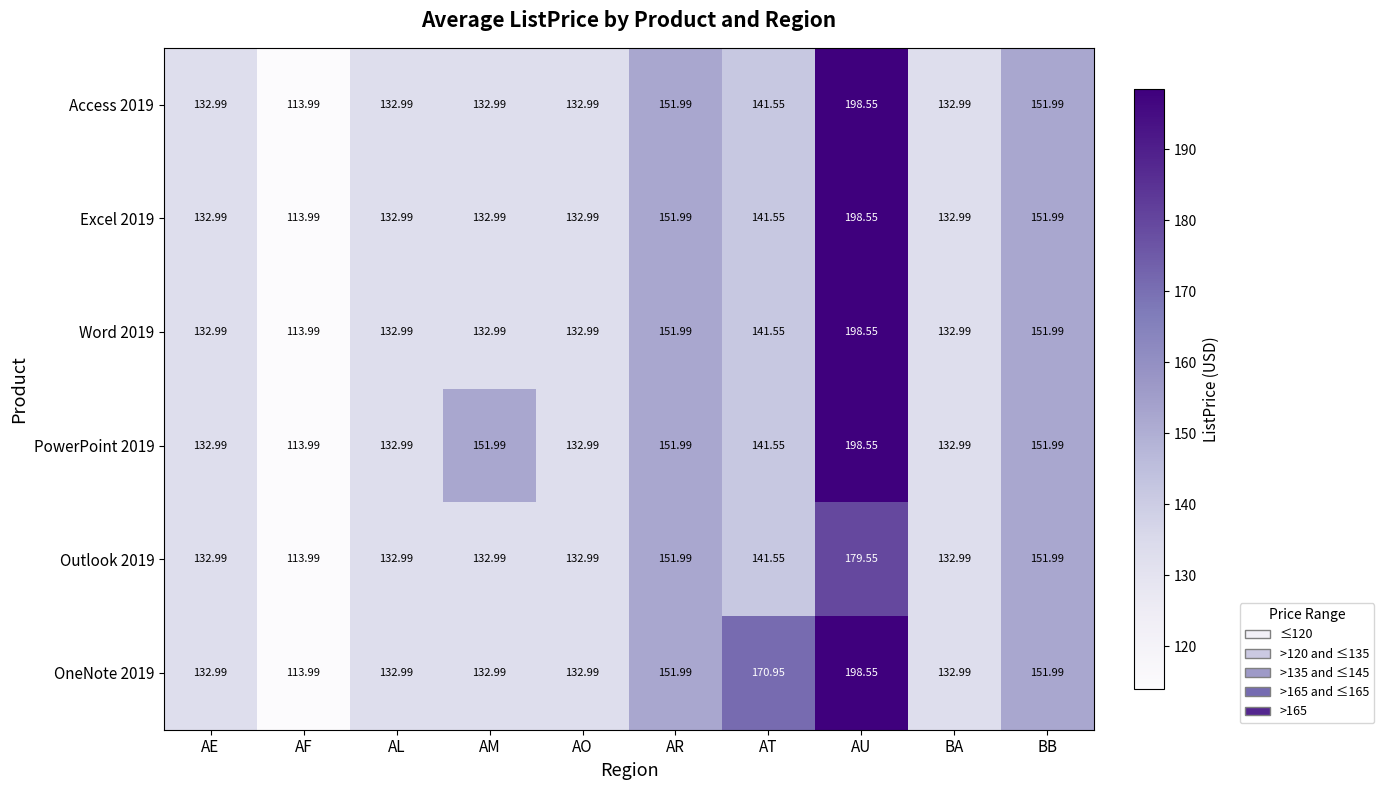

Which category has the lowest value in the Access 2019 series?

AF